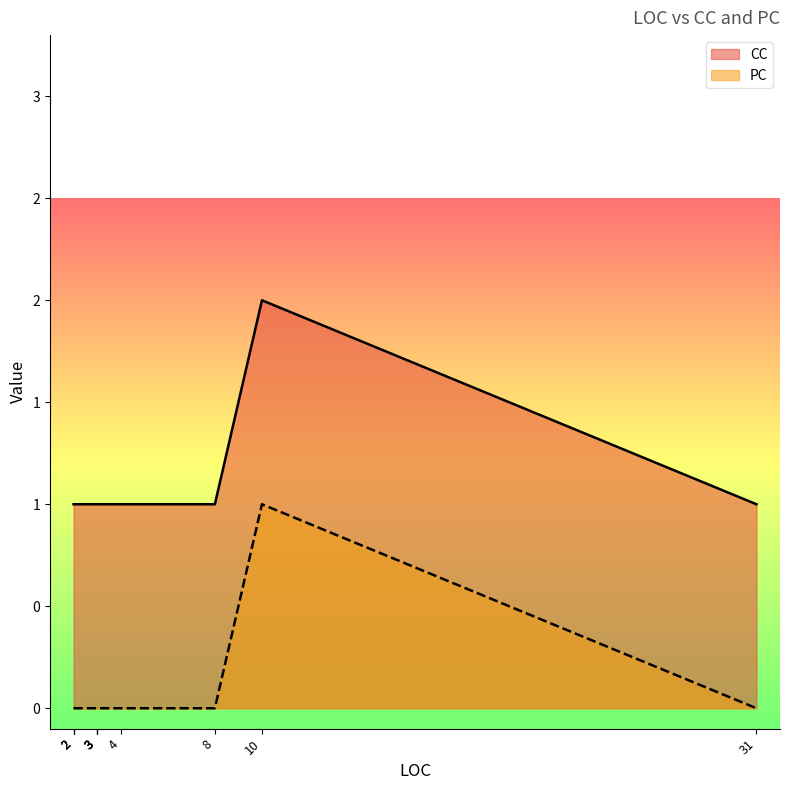

True or false: CC and PC intersect in this chart.

False